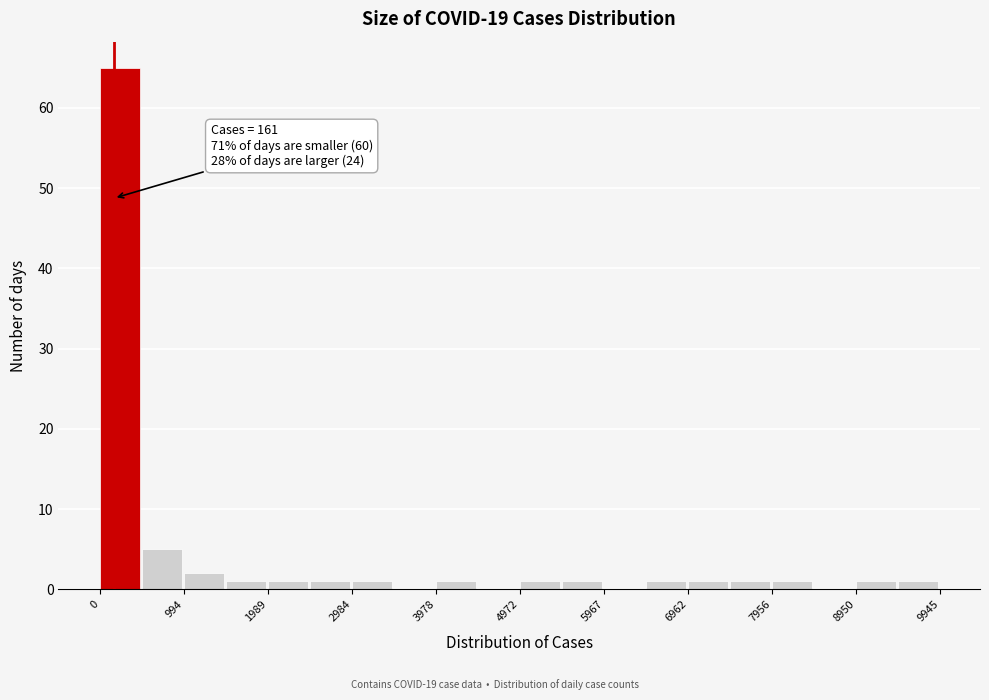

Which range on the x-axis has the tallest bar?

0 to 500